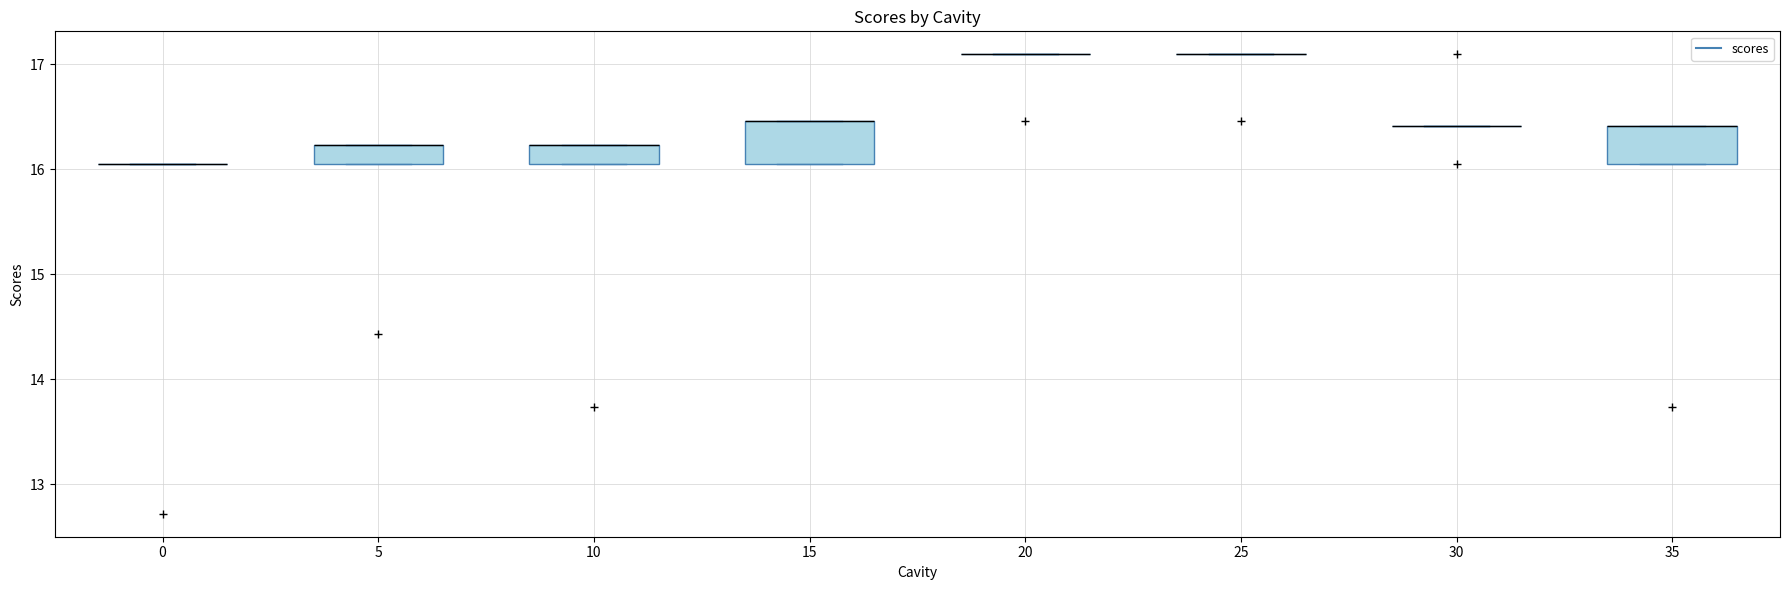

Where is the upper edge of the box at x = 10 on the y-axis? The values are not printed on the chart, so give them approximately, as read against the axis.

16.2